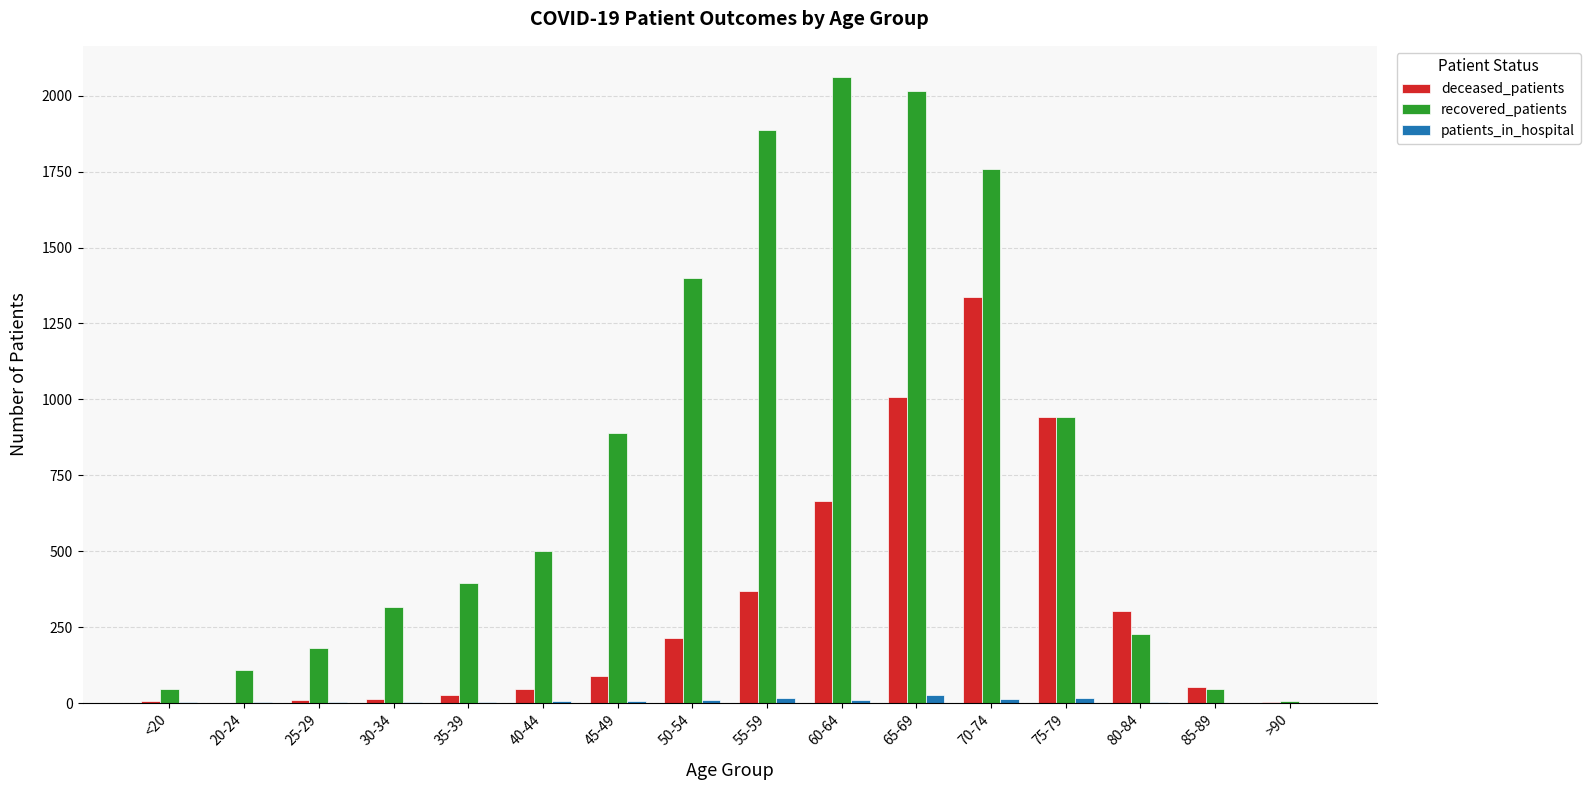

Which series changed the most between 25-29 and 35-39?

recovered_patients